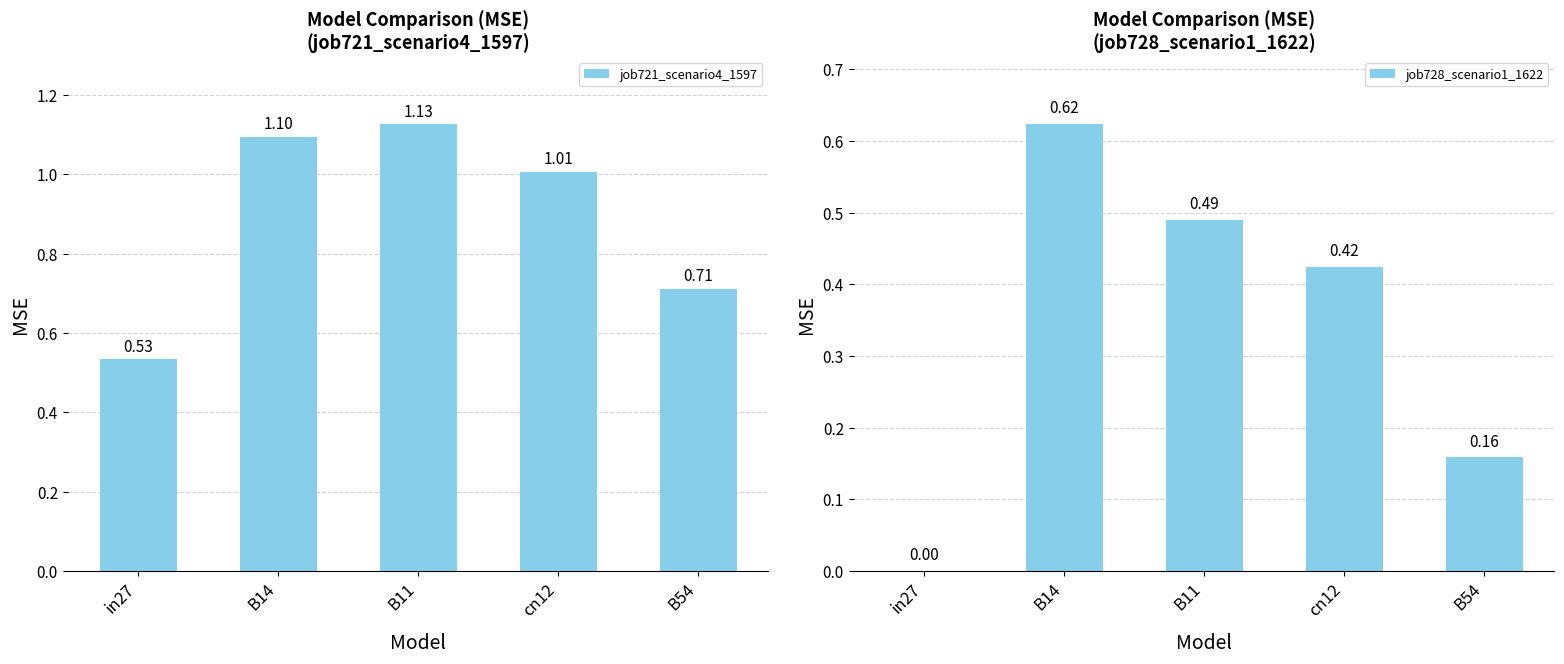

How many job728_scenario1_1622 values are between 0 and 1?

5